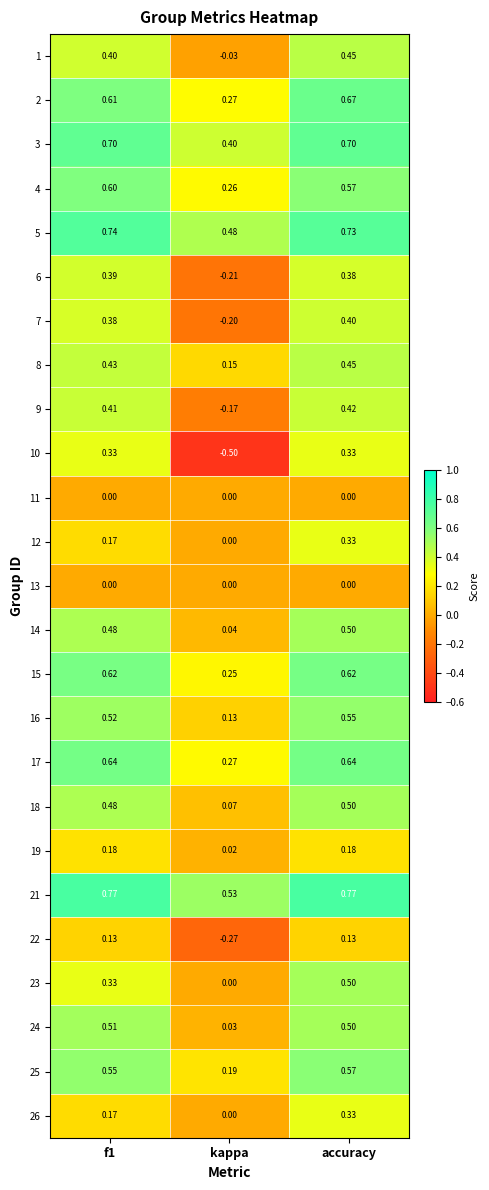

Which category has the lowest value across all series?

kappa